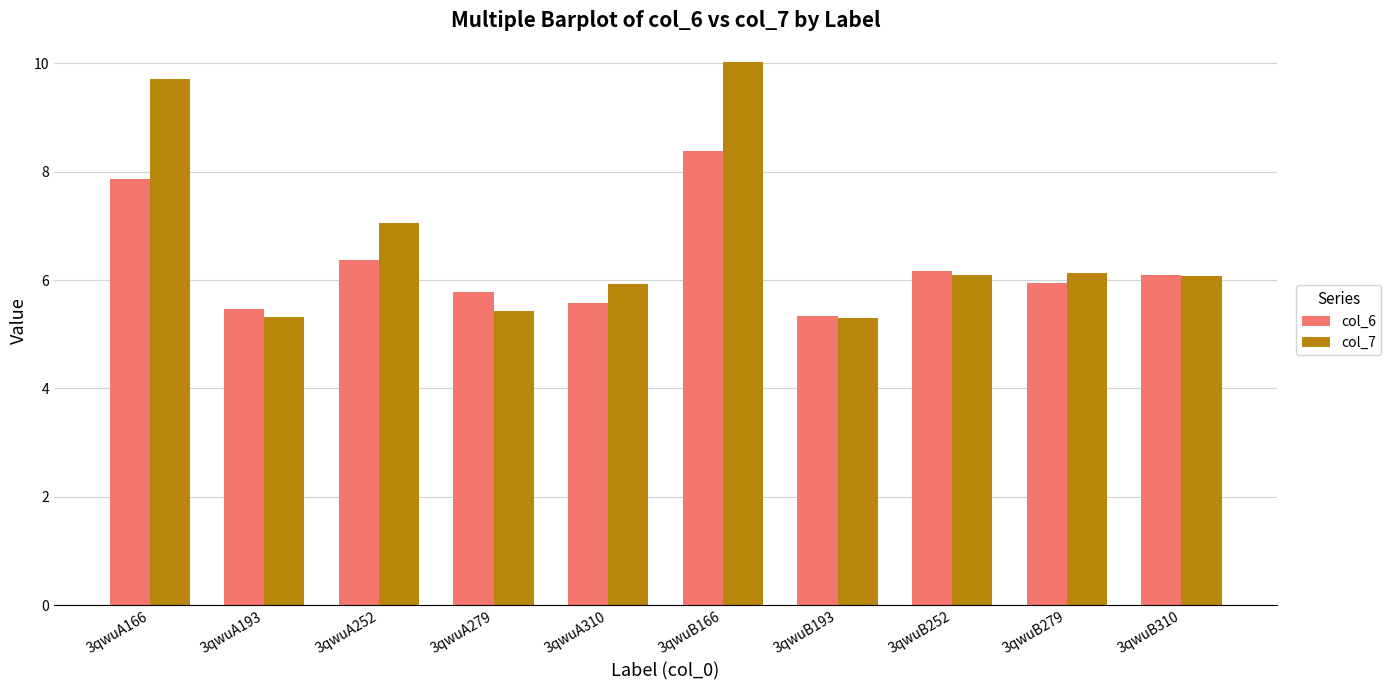

What is the minimum value shown in the chart?

5.3